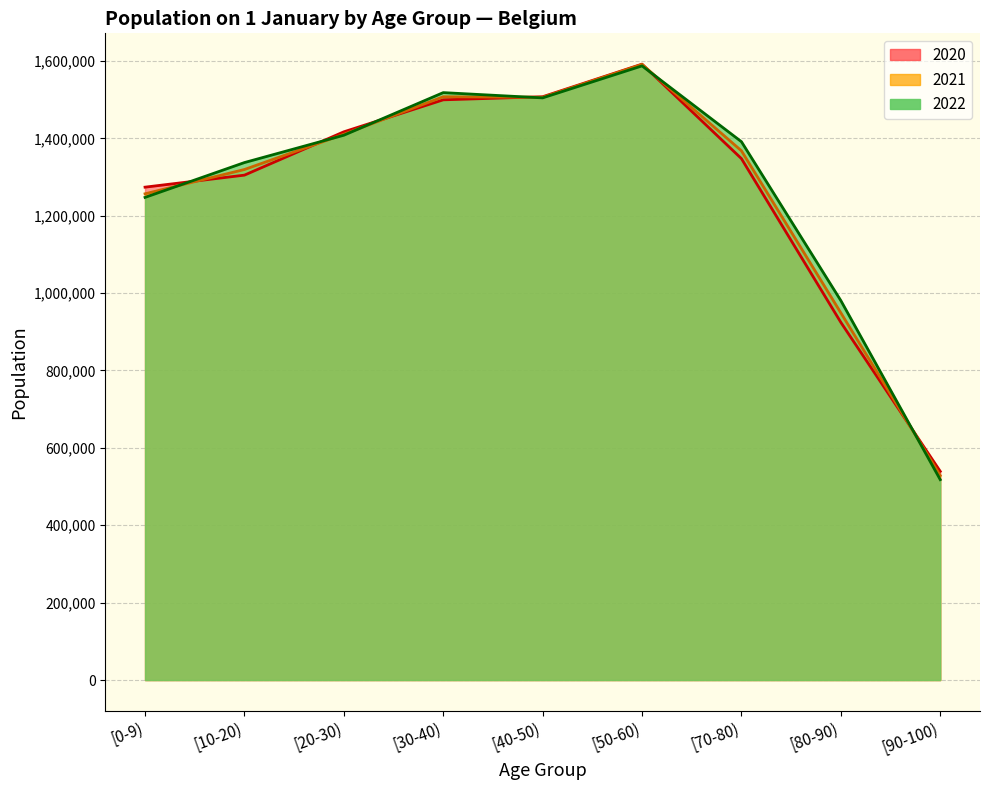

How many data points in 2020 are less than 1347513?

4